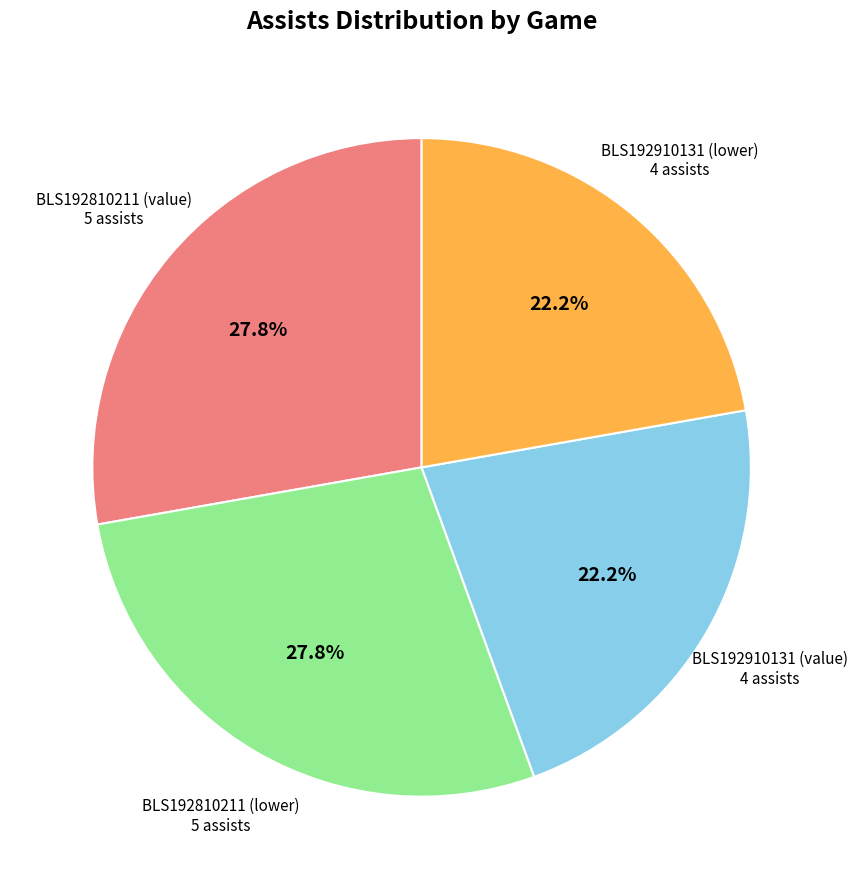

To the nearest percent, what is the combined percentage of BLS192910131 (value) and BLS192910131 (lower)?

44%